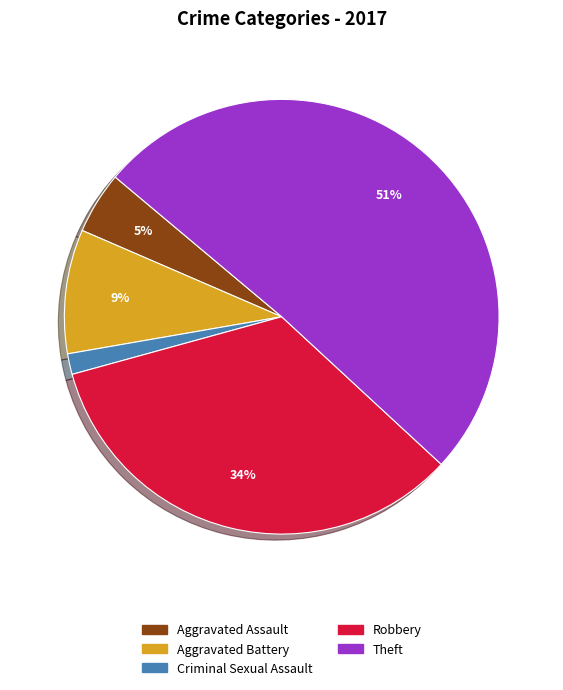

The Aggravated Battery slice represents 1% of the pie. True or false?

False